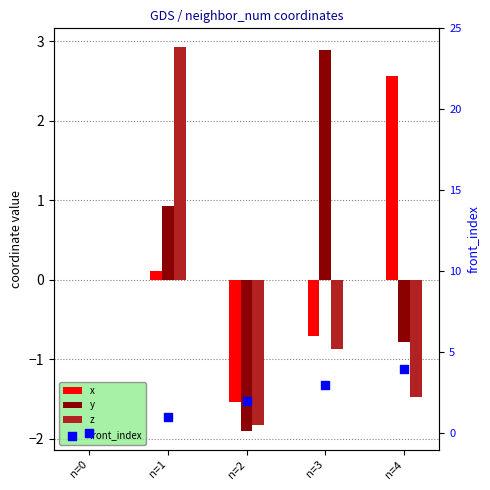

At how many categories does at least one series exceed 1?

4